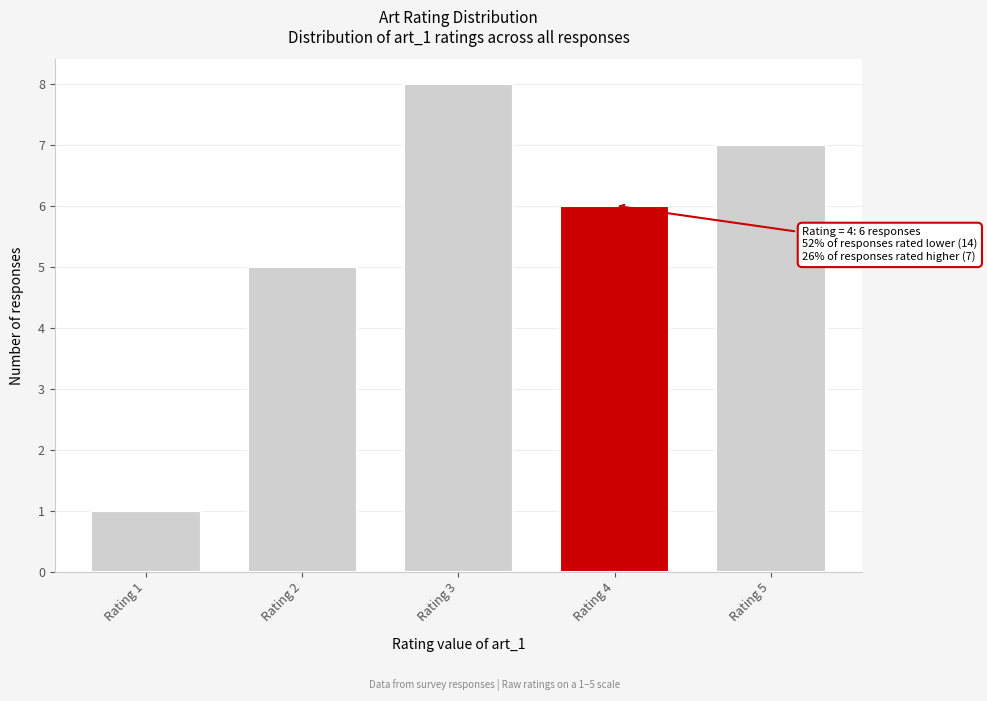

Reading right to left, extract all data points from this chart.

Rating 5=7	Rating 4=6	Rating 3=8	Rating 2=5	Rating 1=1